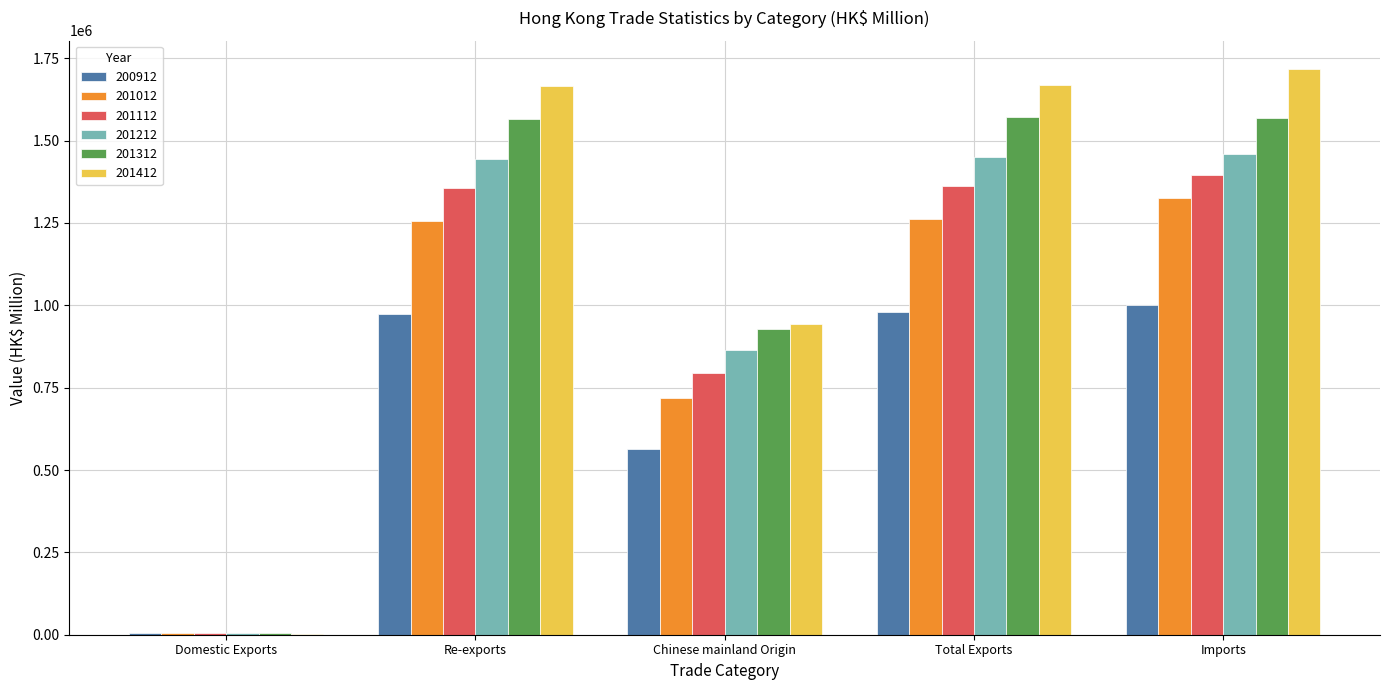

Is it true that 200912 equals 979385.9 at Total Exports?

True